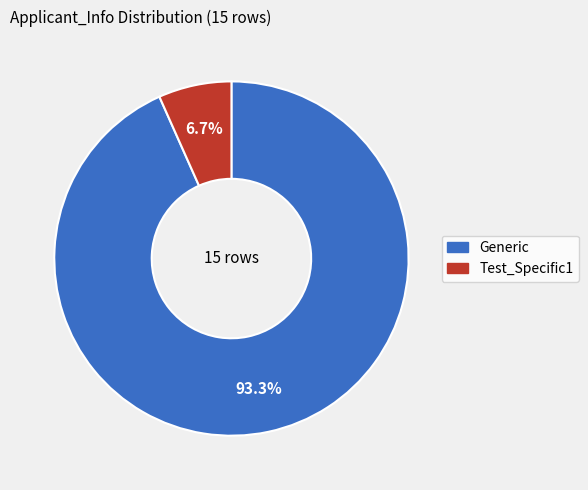

Which category has the biggest portion of the pie?

Generic